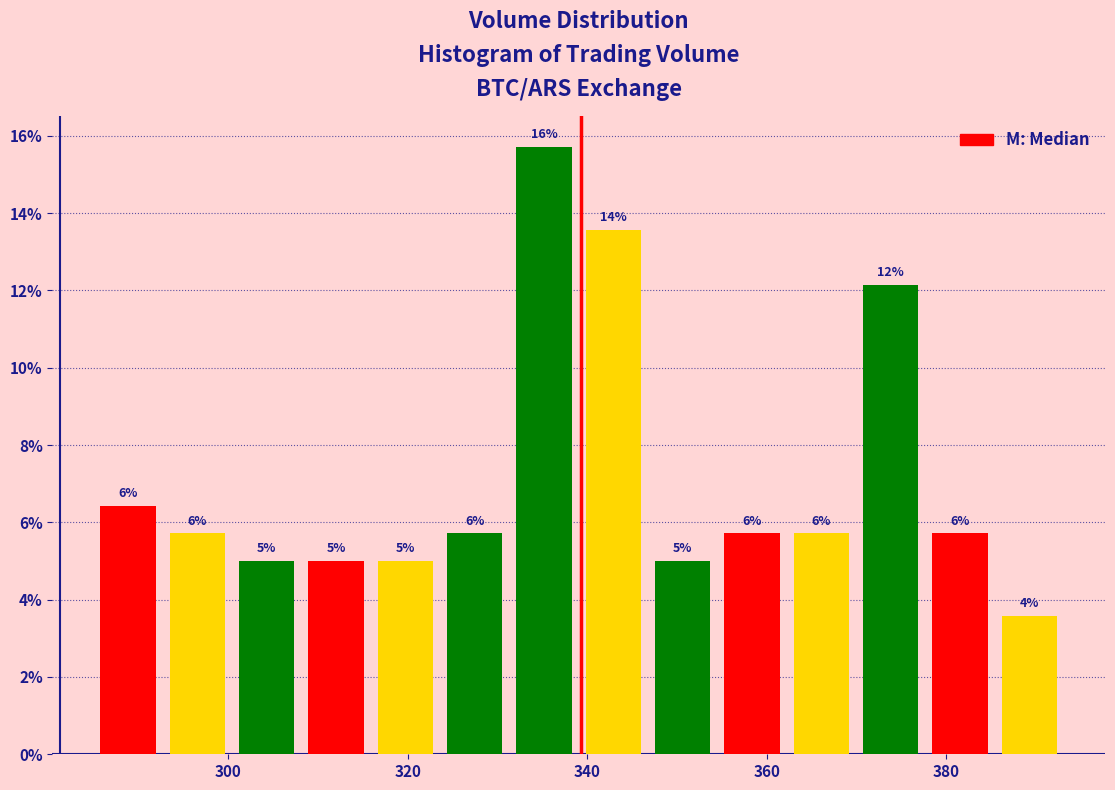

Read against the x-axis, roughly where is the centre of the tallest bar?

336